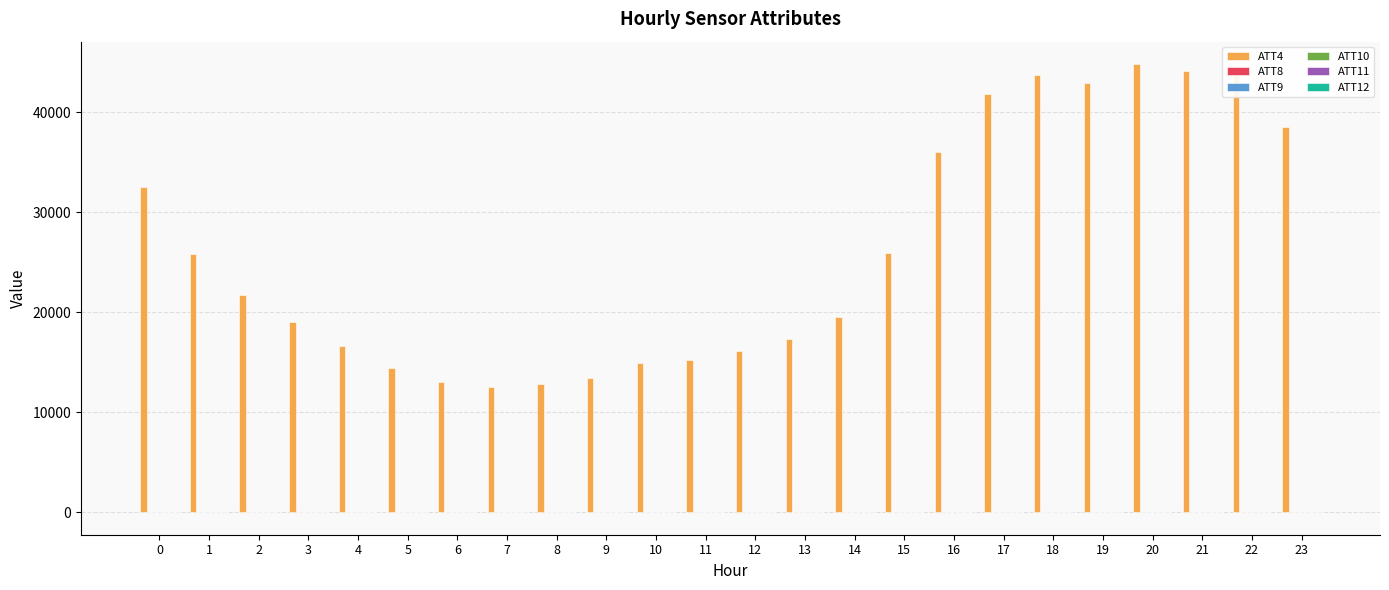

What is the difference between the maximum and minimum values in the ATT10 series?

11.1